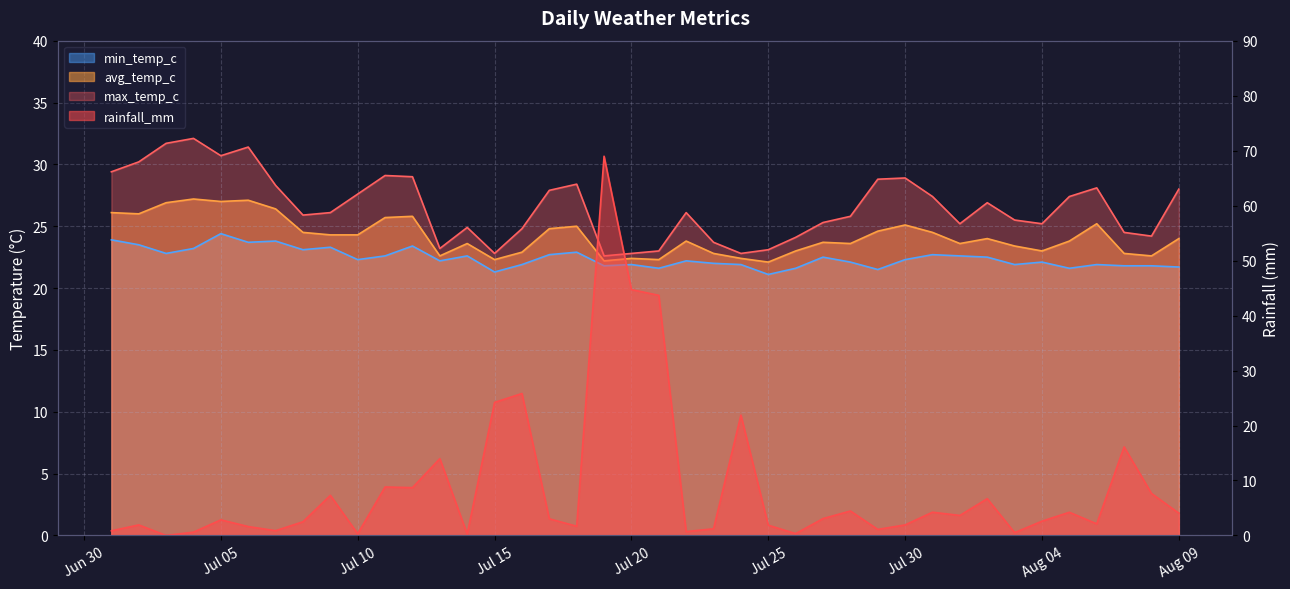

What is the spread (max minus min) of values at 2024-08-06?

26.0